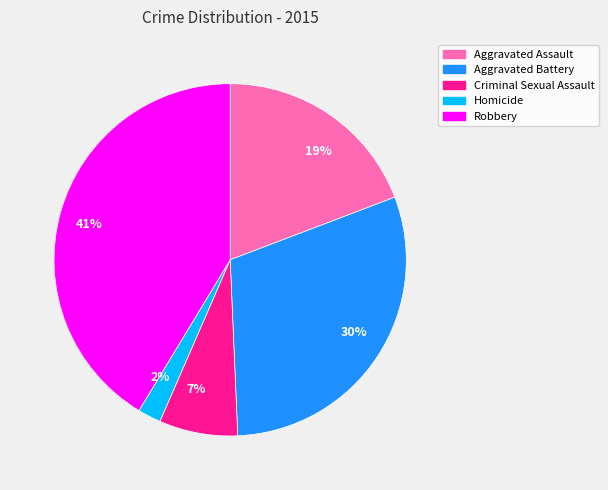

Do 30% and 41% together represent more than half of the pie?

Yes